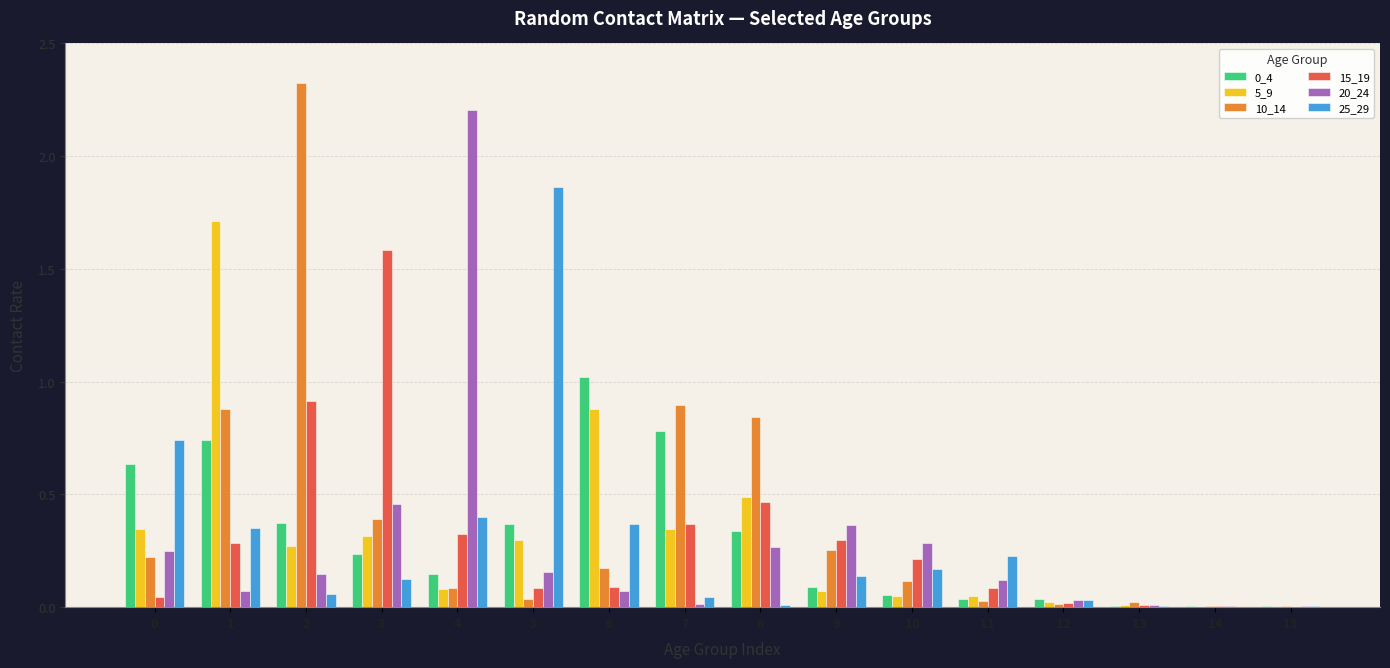

What is the total value across all series at 1?

4.0